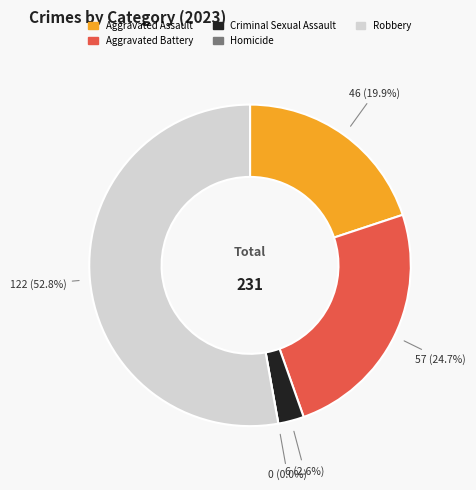

Count the number of slices in the pie.

5